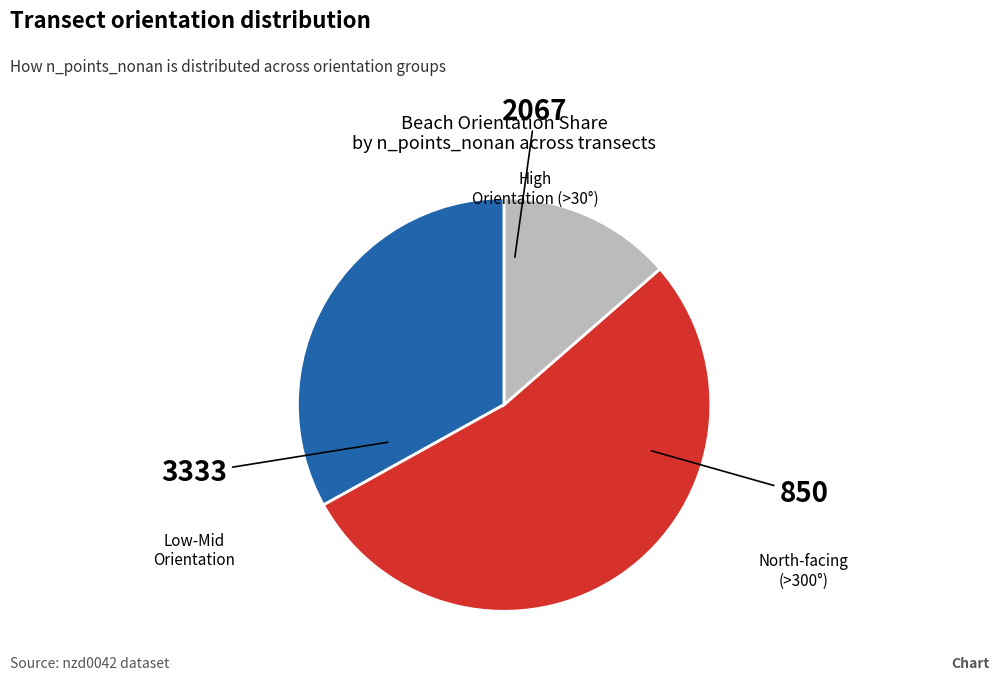

Does any single category account for the majority?

Yes